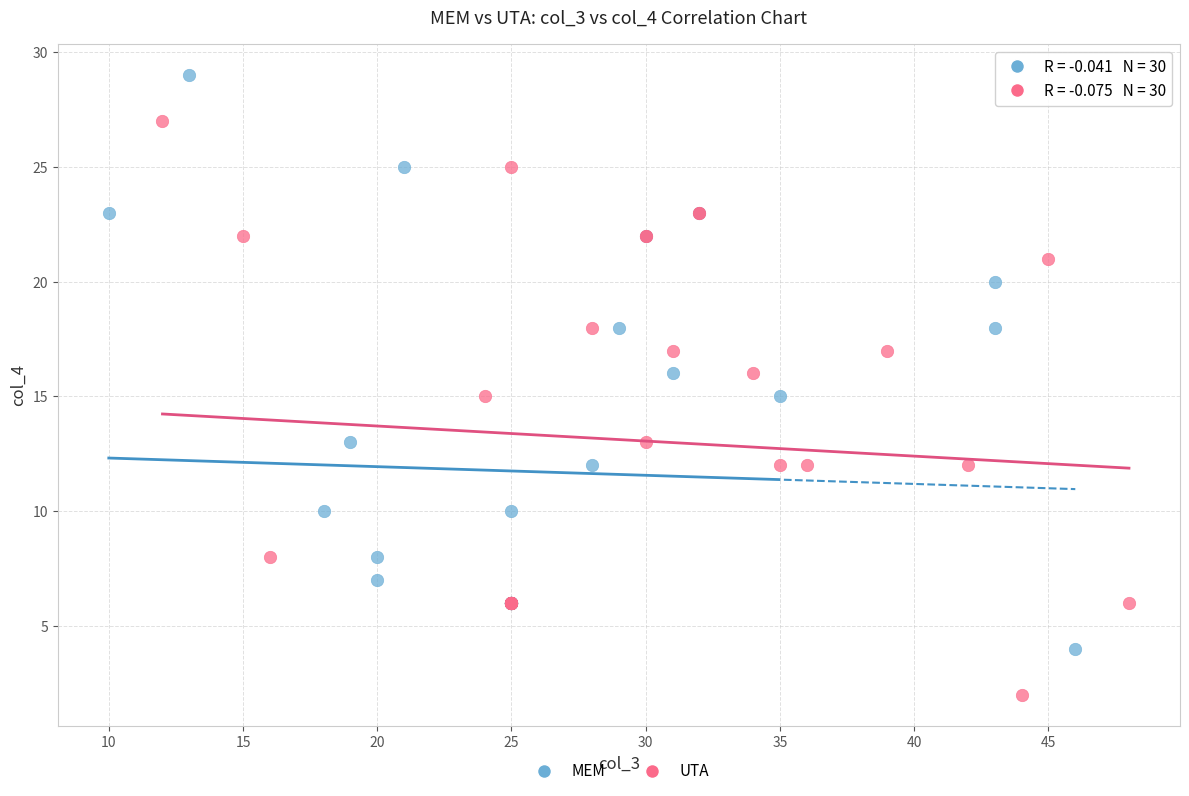

Which series reaches the maximum Y coordinate?

MEM